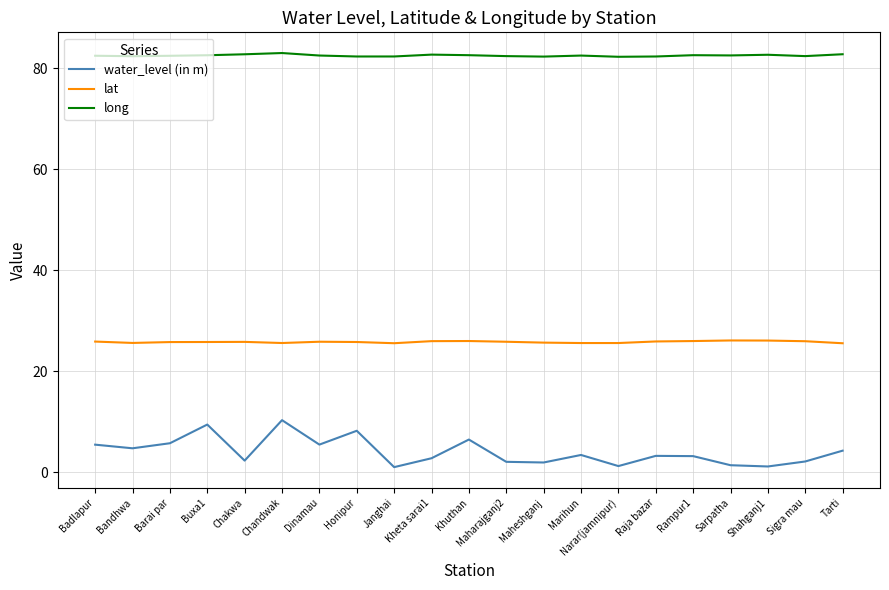

Which series has the largest range (max minus min)?

water_level (in m)